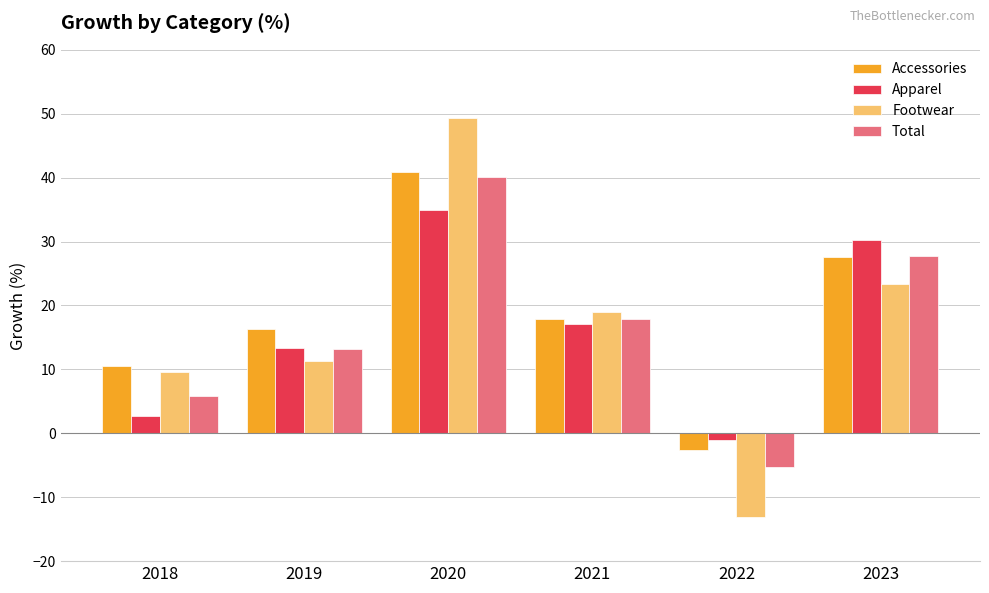

Reading left to right, transcribe all the data shown in this chart.

Accessories: 2018=10.5	2019=16.4	2020=40.8	2021=17.9	2022=-2.7	2023=27.6
Apparel: 2018=2.6	2019=13.4	2020=34.9	2021=17.1	2022=-1.0	2023=30.2
Footwear: 2018=9.7	2019=11.3	2020=49.3	2021=19.0	2022=-13.0	2023=23.4
Total: 2018=5.9	2019=13.1	2020=40.2	2021=17.9	2022=-5.2	2023=27.8